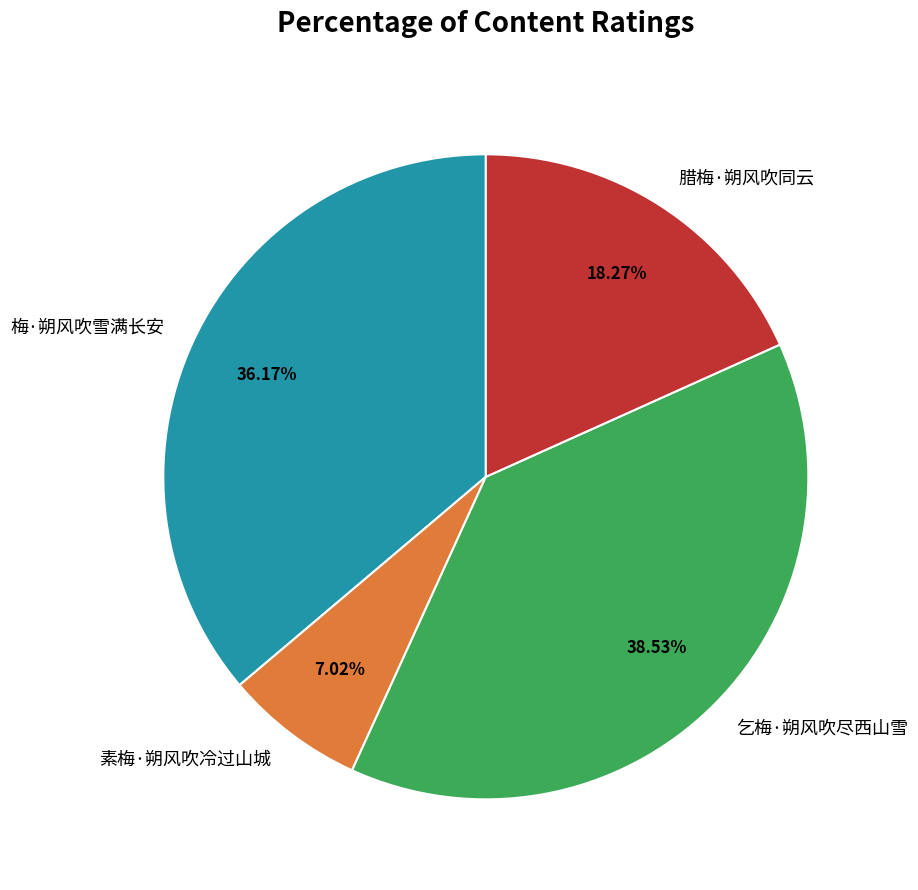

To the nearest percent, what percentage of the pie is 素梅·朔风吹冷过山城?

7%